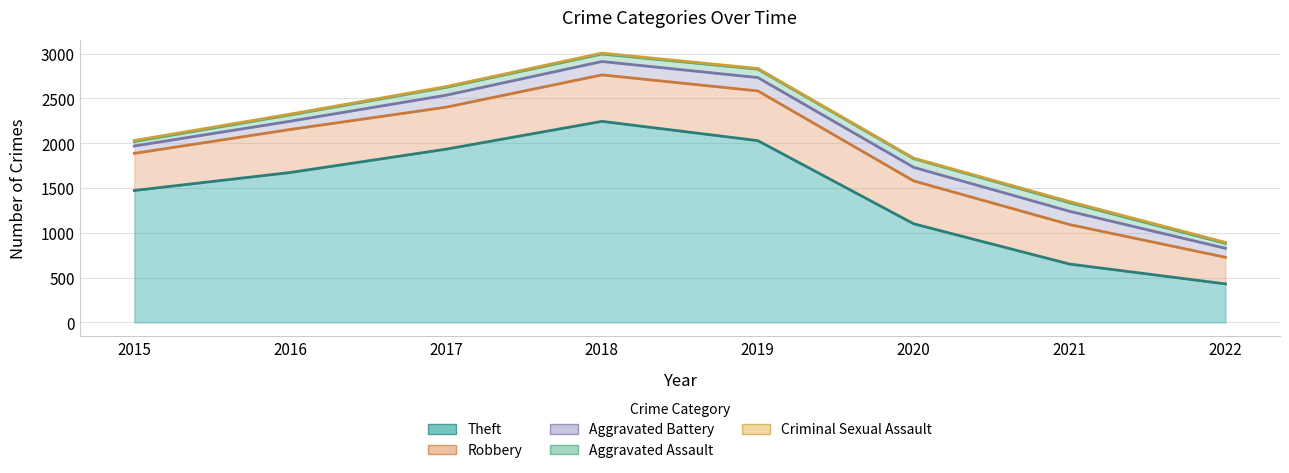

What is the lowest value of the Criminal Sexual Assault series?

3